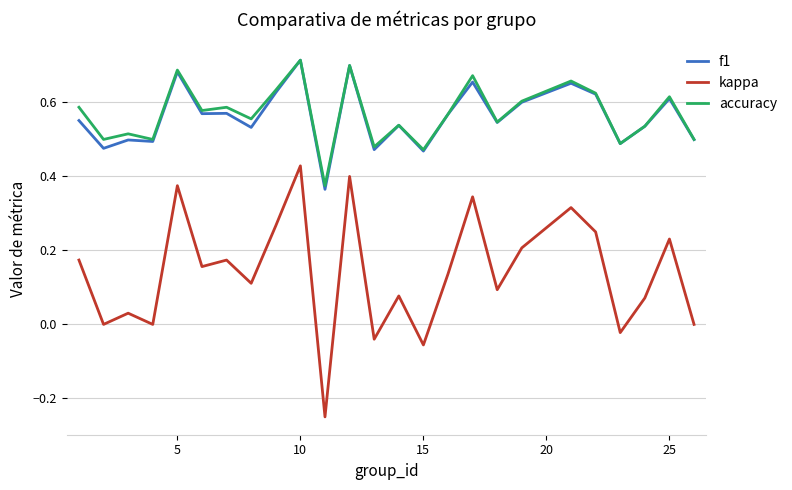

How many lines are shown in the chart?

3